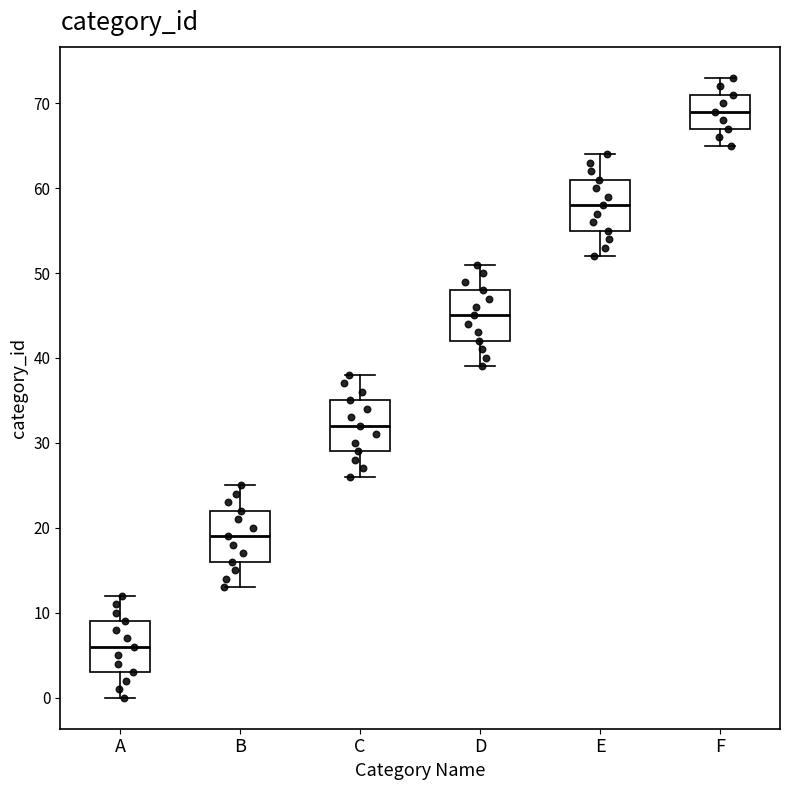

Reading left to right, read every box against the y-axis: the position of its median line, the range the box covers, and the ends of its whiskers. The values are not printed on the chart, so give them approximately, as read against the axis.

A: median 6, box 3 to 9, whiskers 0 to 12
B: median 19, box 16 to 22, whiskers 13 to 25
C: median 32, box 29 to 35, whiskers 26 to 38
D: median 45, box 42 to 48, whiskers 39 to 51
E: median 58, box 55 to 61, whiskers 52 to 64
F: median 69, box 67 to 71, whiskers 65 to 73